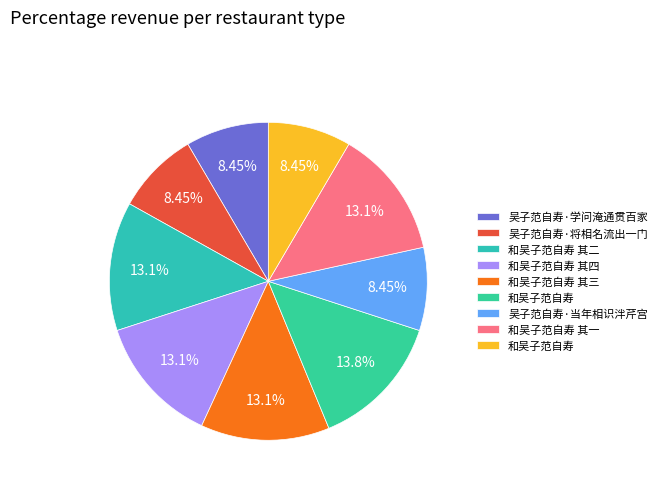

How many slices are in this pie chart?

9